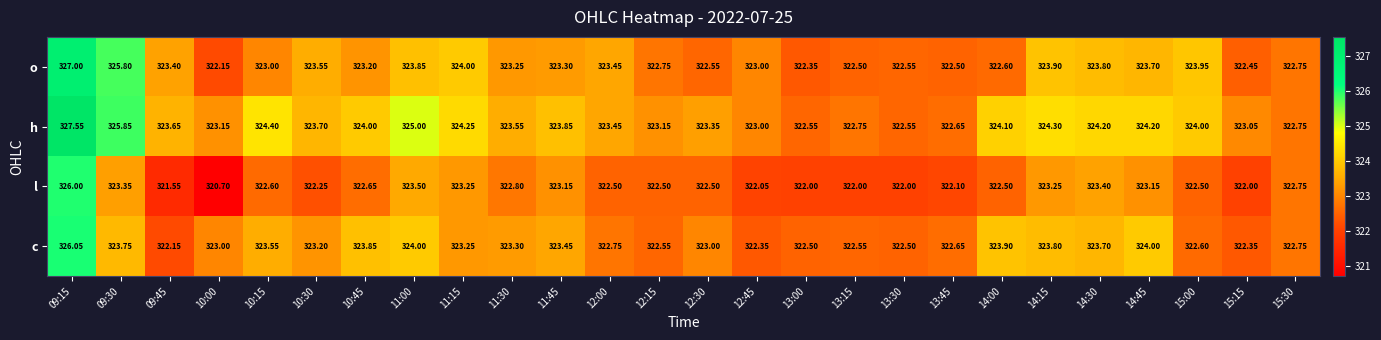

Rank the series by their maximum value, from highest to lowest.

h, o, c, l